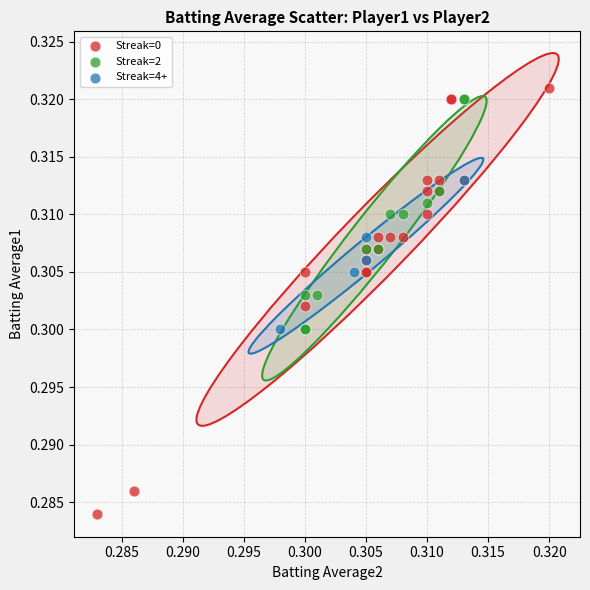

What are all the series names shown in the legend?

Streak=0, Streak=2, Streak=4+